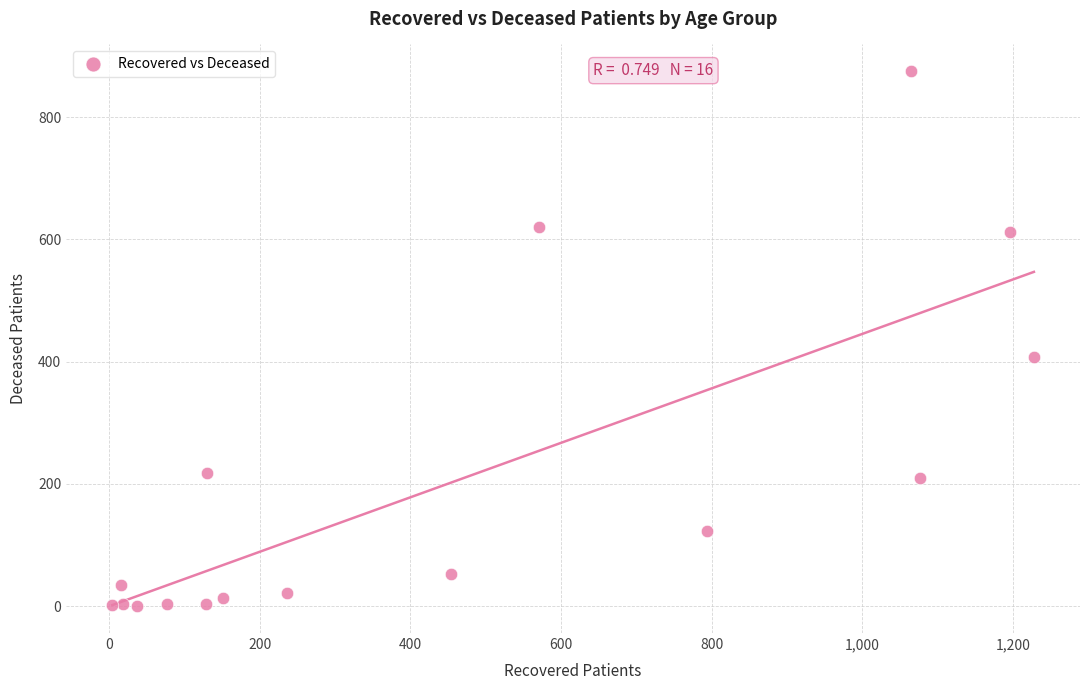

What Y value in the scatter plot is closest to 437?

407